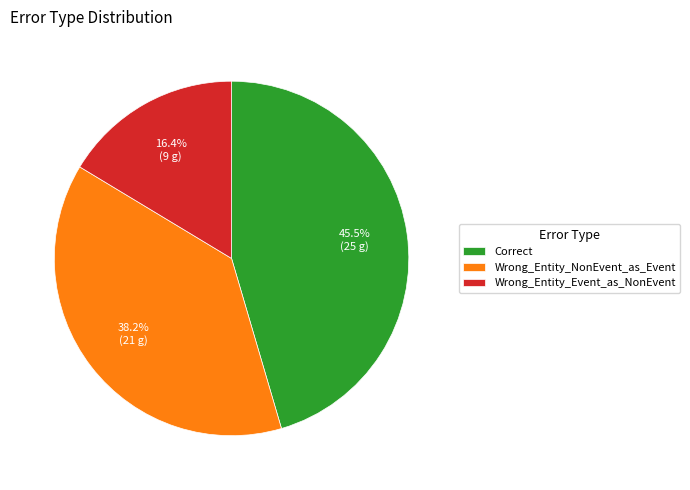

To the nearest percent, what is the difference between the largest and smallest slice percentages?

29%